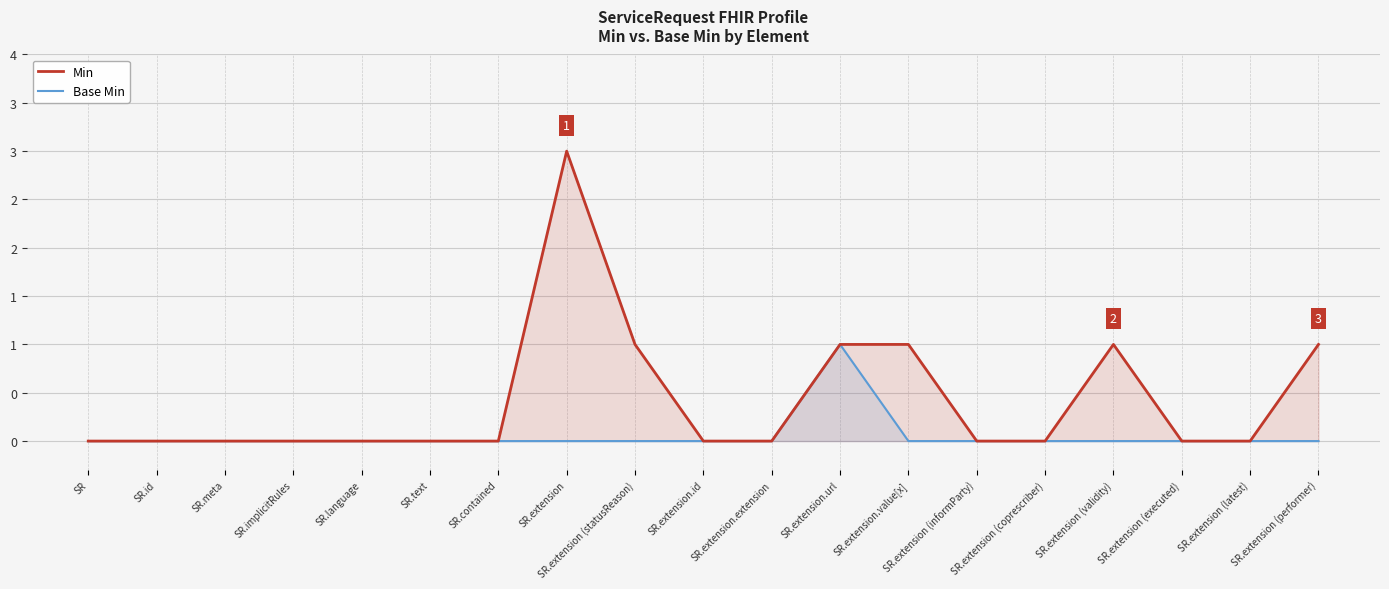

Which series has the widest spread of values?

Min